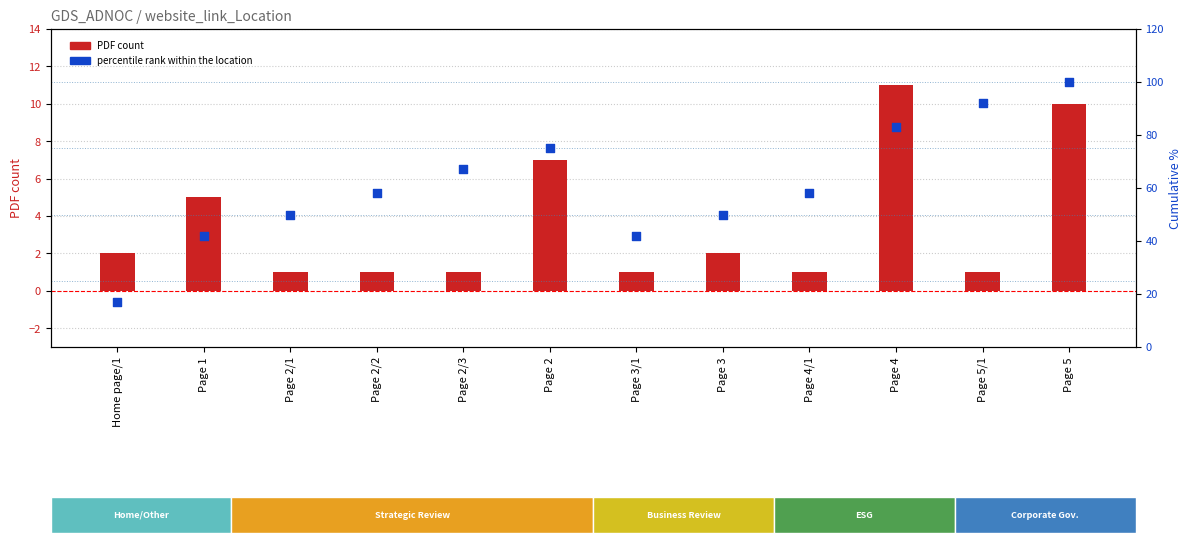

At how many categories does at least one series exceed 49?

9